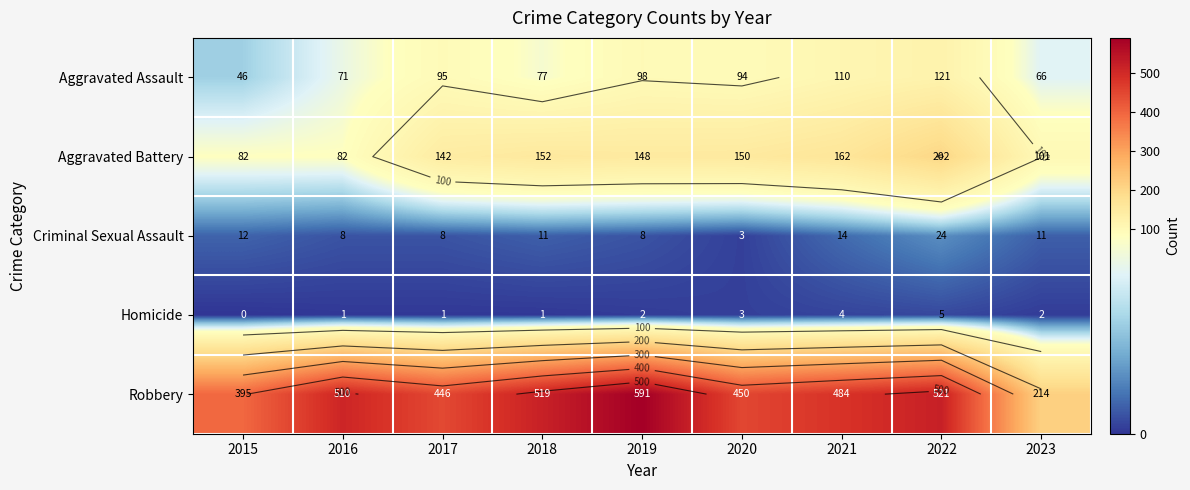

What is the greatest value displayed?

591